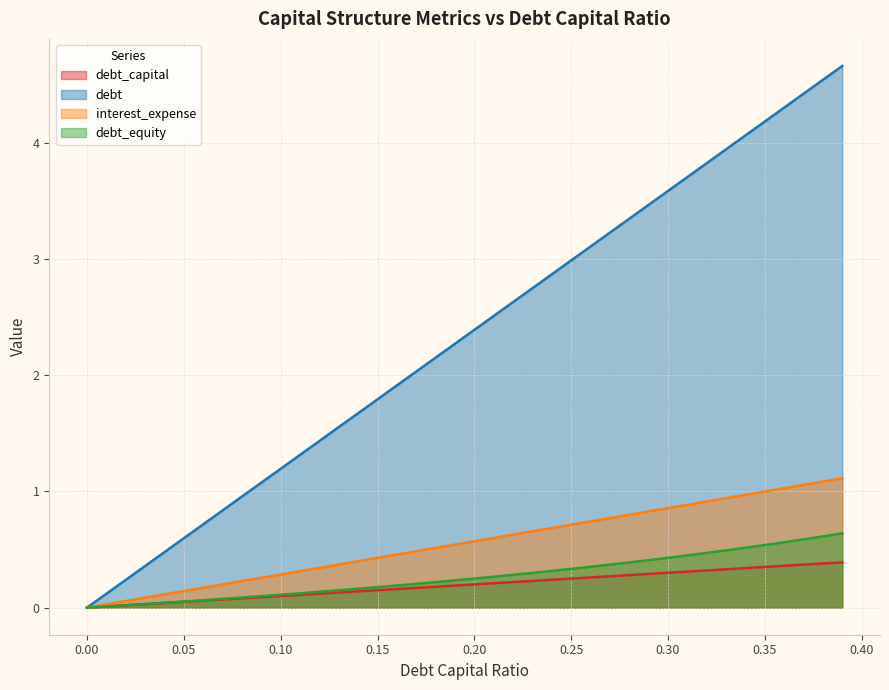

Which series has the largest total across all categories?

debt